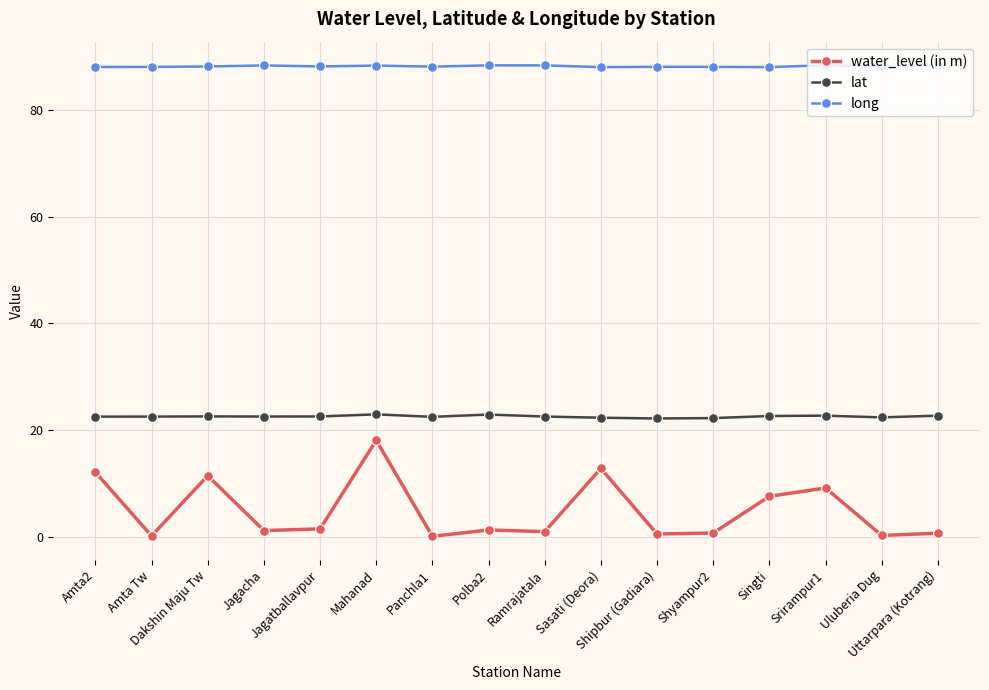

How many lines are shown in the chart?

3